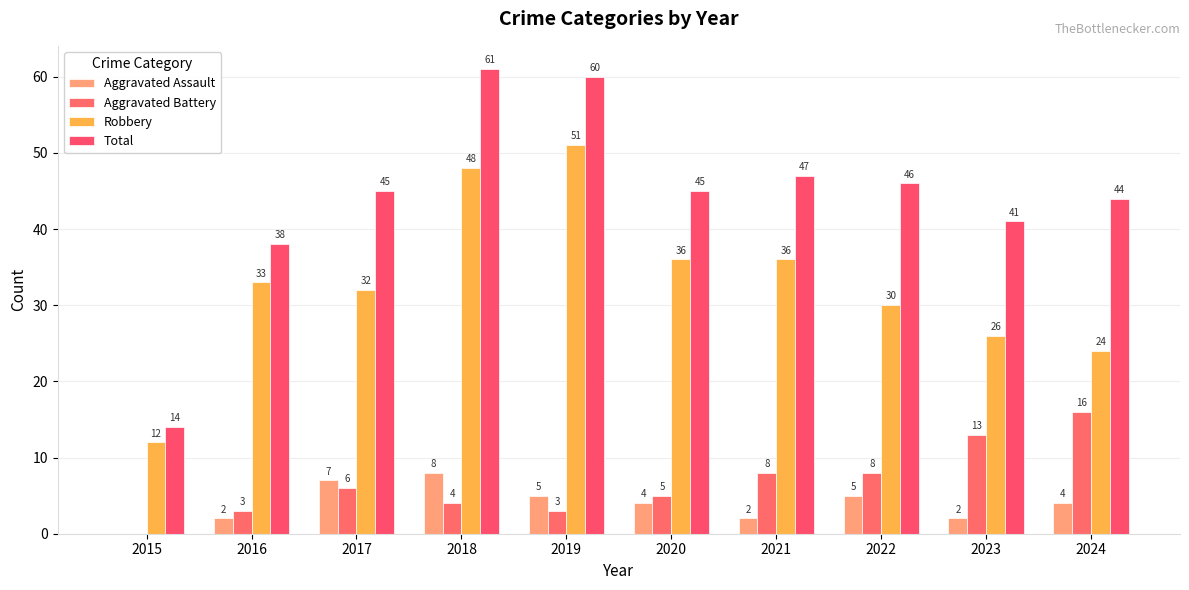

Does the chart contain stacked bars?

No